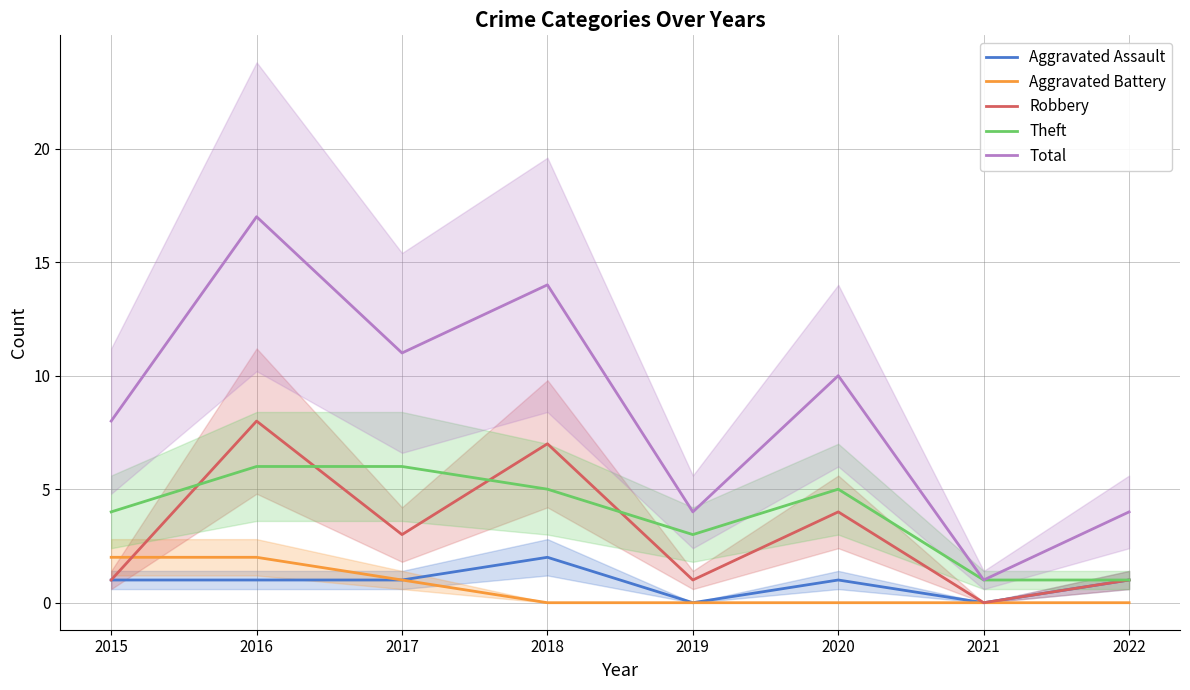

Rank the series by their maximum value, from lowest to highest.

Aggravated Assault, Aggravated Battery, Theft, Robbery, Total